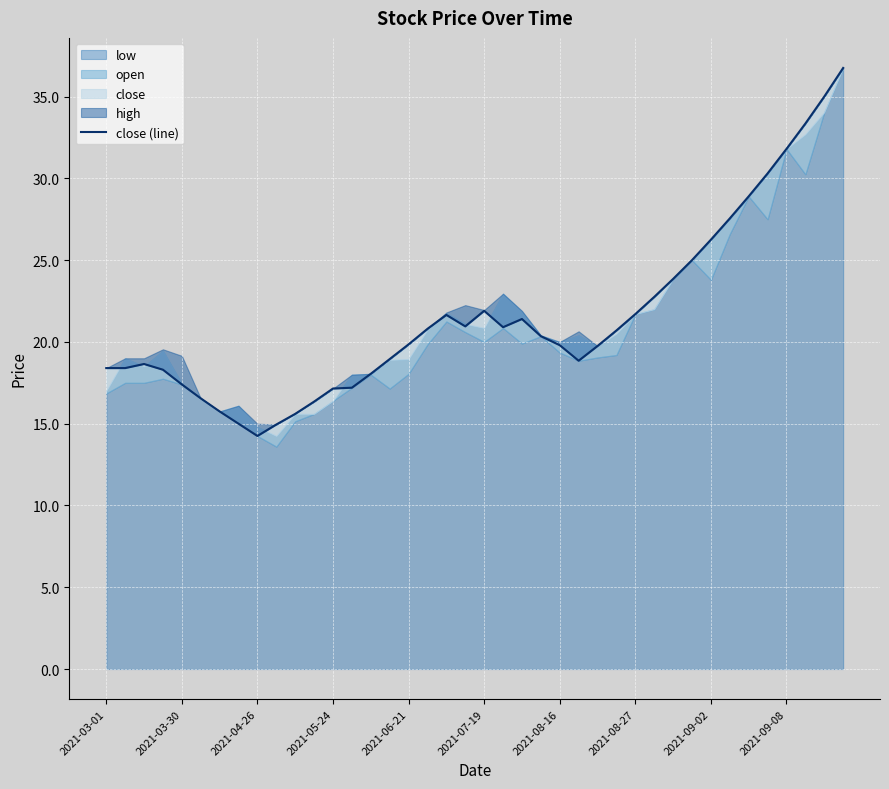

What is the difference between the maximum and minimum values?

22.5